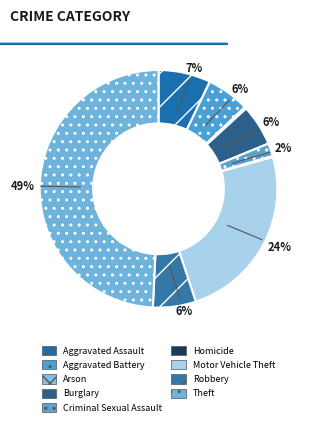

How many slices are in this pie chart?

9